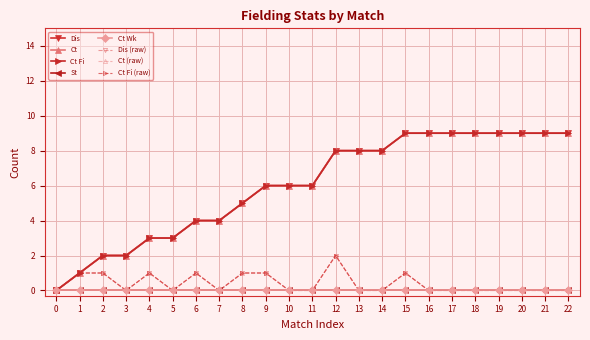

Between 10 and 7, which is larger?

10